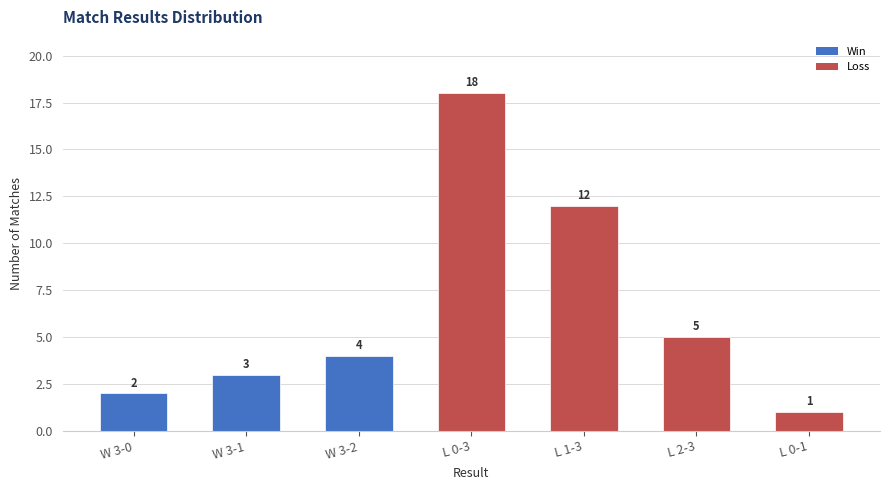

Which category has the highest value across all series?

L 0-3